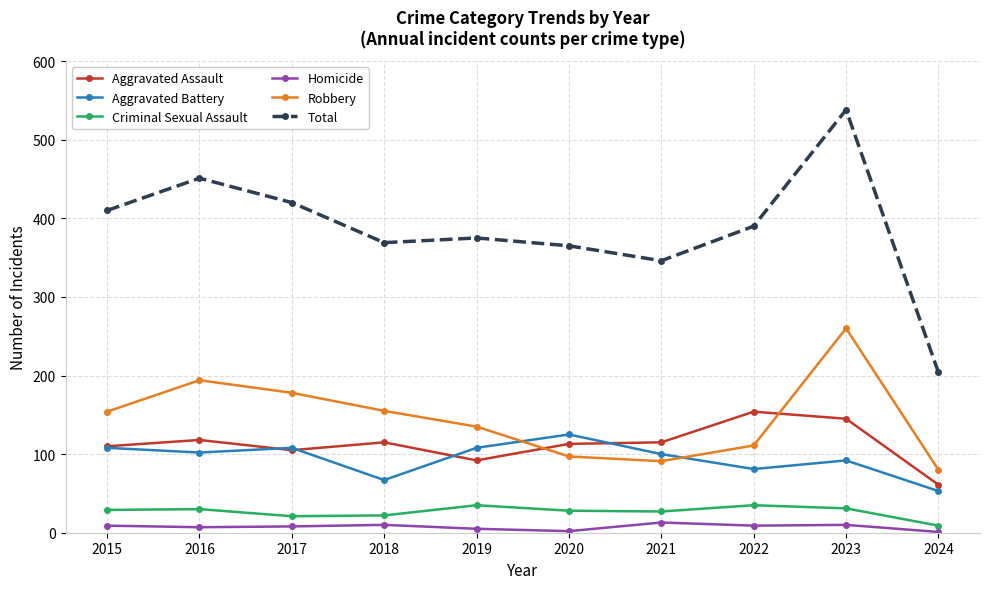

What is the difference between the maximum and minimum values in the Aggravated Assault series?

93